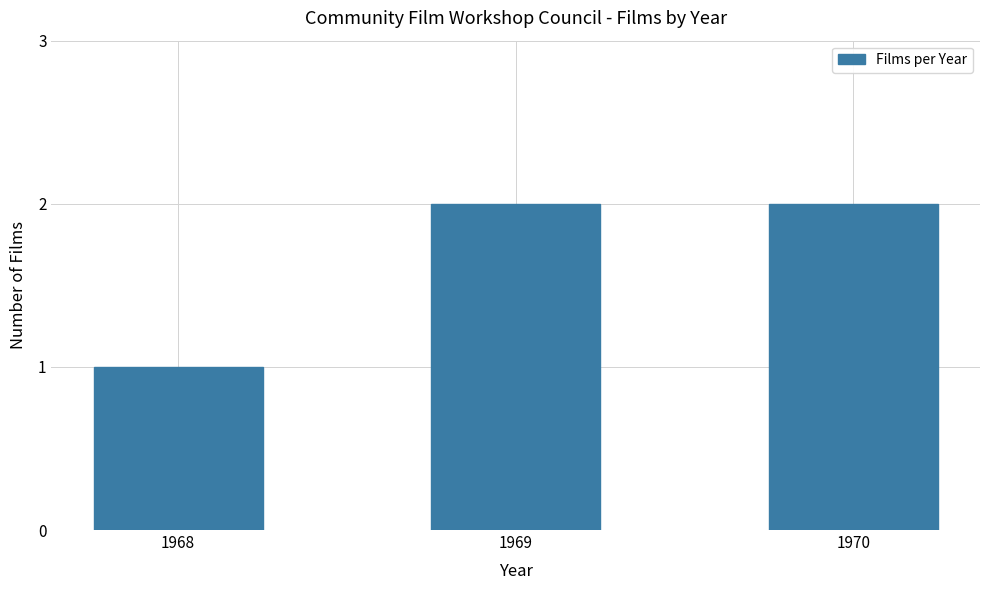

How many values are below 2?

1